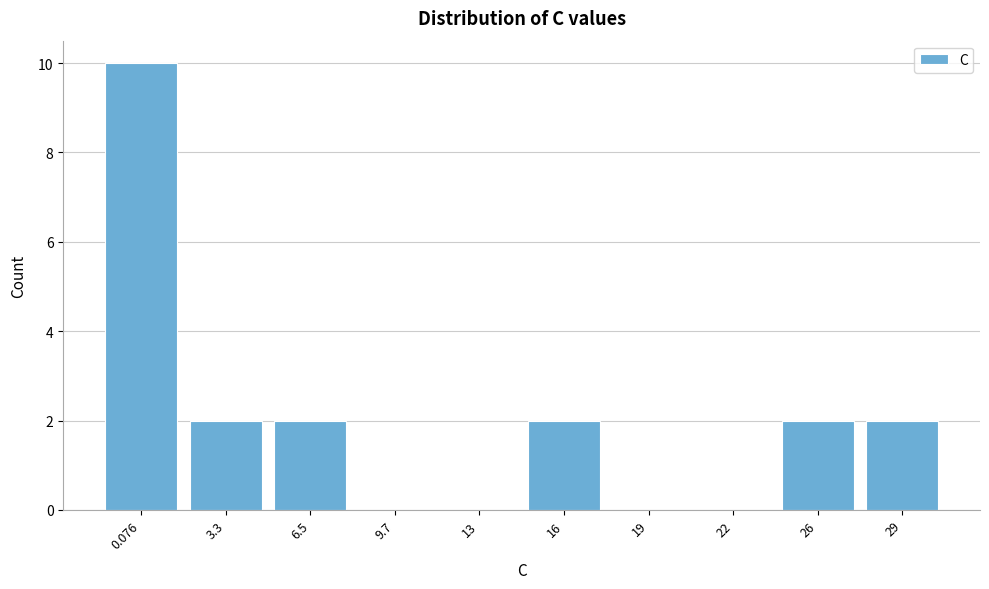

Reading right to left, extract all data points from this chart.

29=2	26=2	22=0	19=0	16=2	13=0	9.7=0	6.5=2	3.3=2	0.076=10